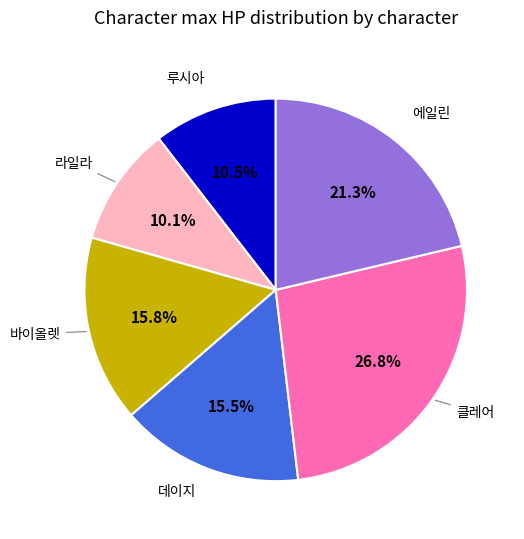

To the nearest percent, what is the difference between the largest and smallest slice percentages?

17%